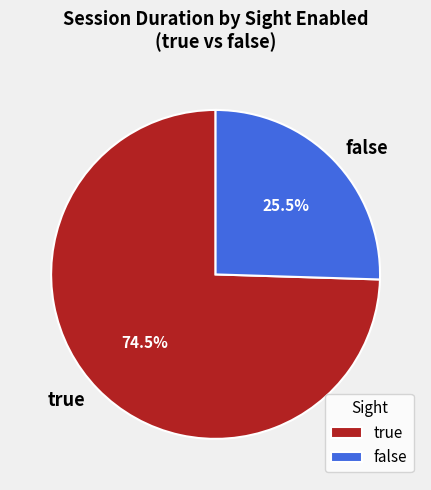

What is the smallest slice in the pie chart?

false